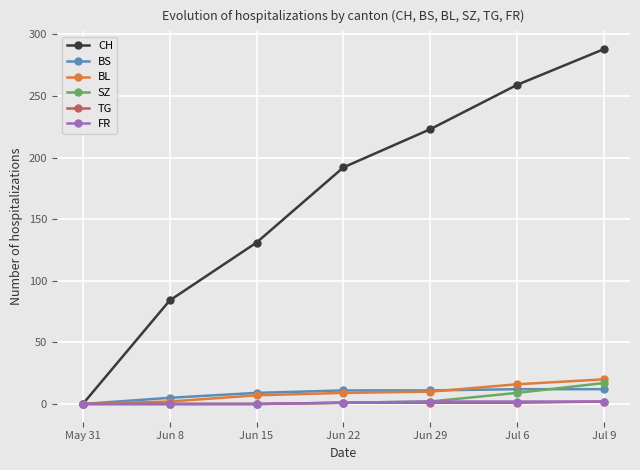

What is the label of the 1st point from the right?

Jul 9